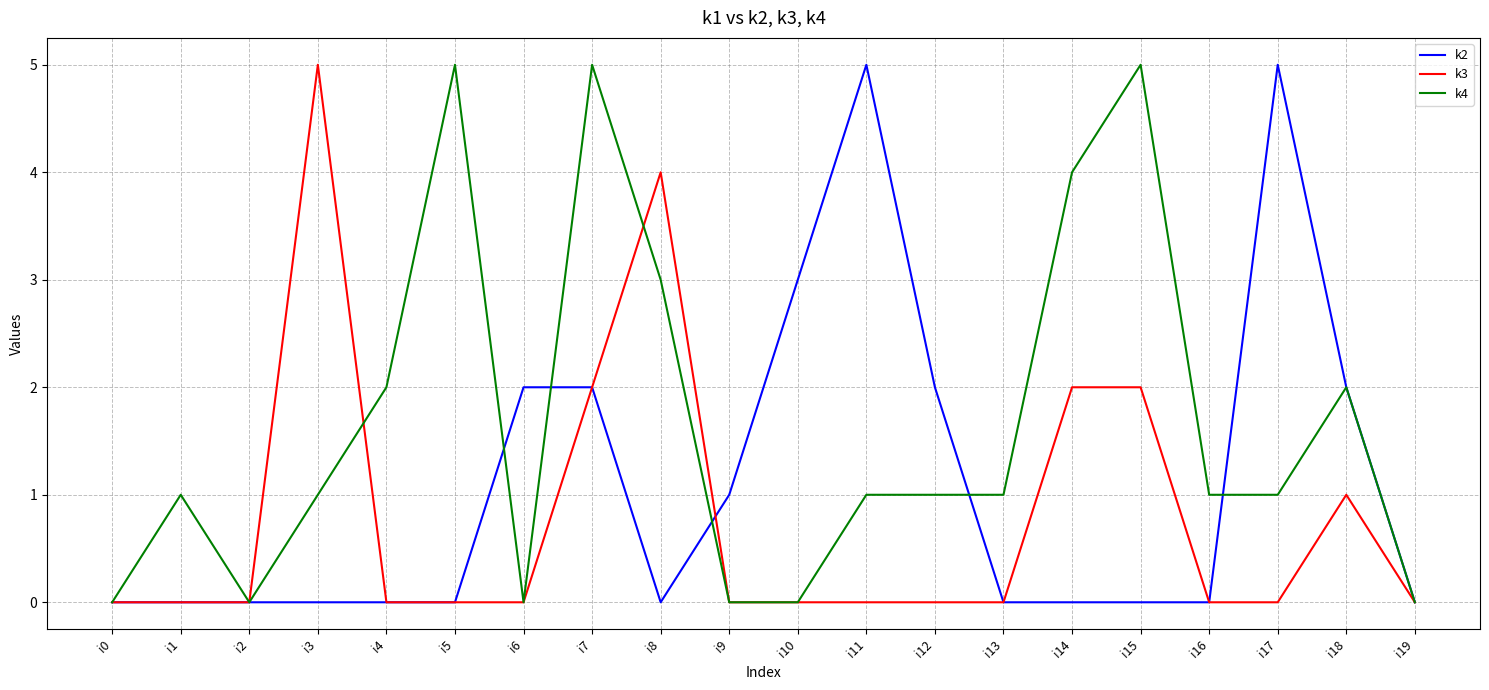

What is the greatest value displayed?

5